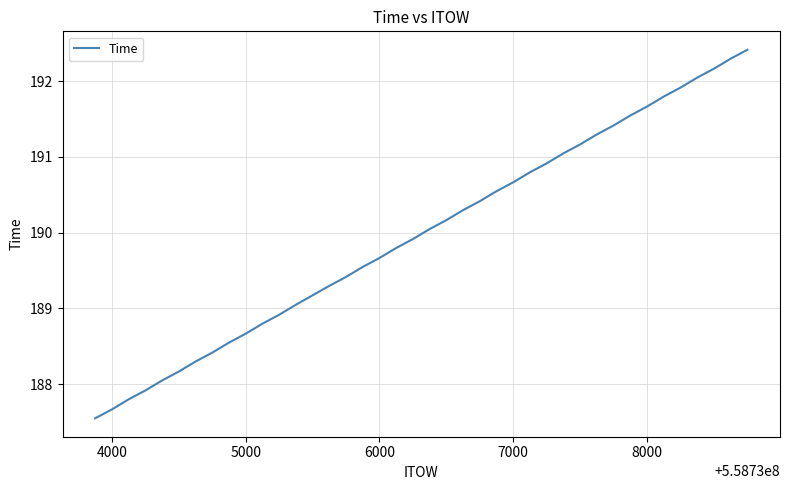

How many lines are shown in the chart?

1